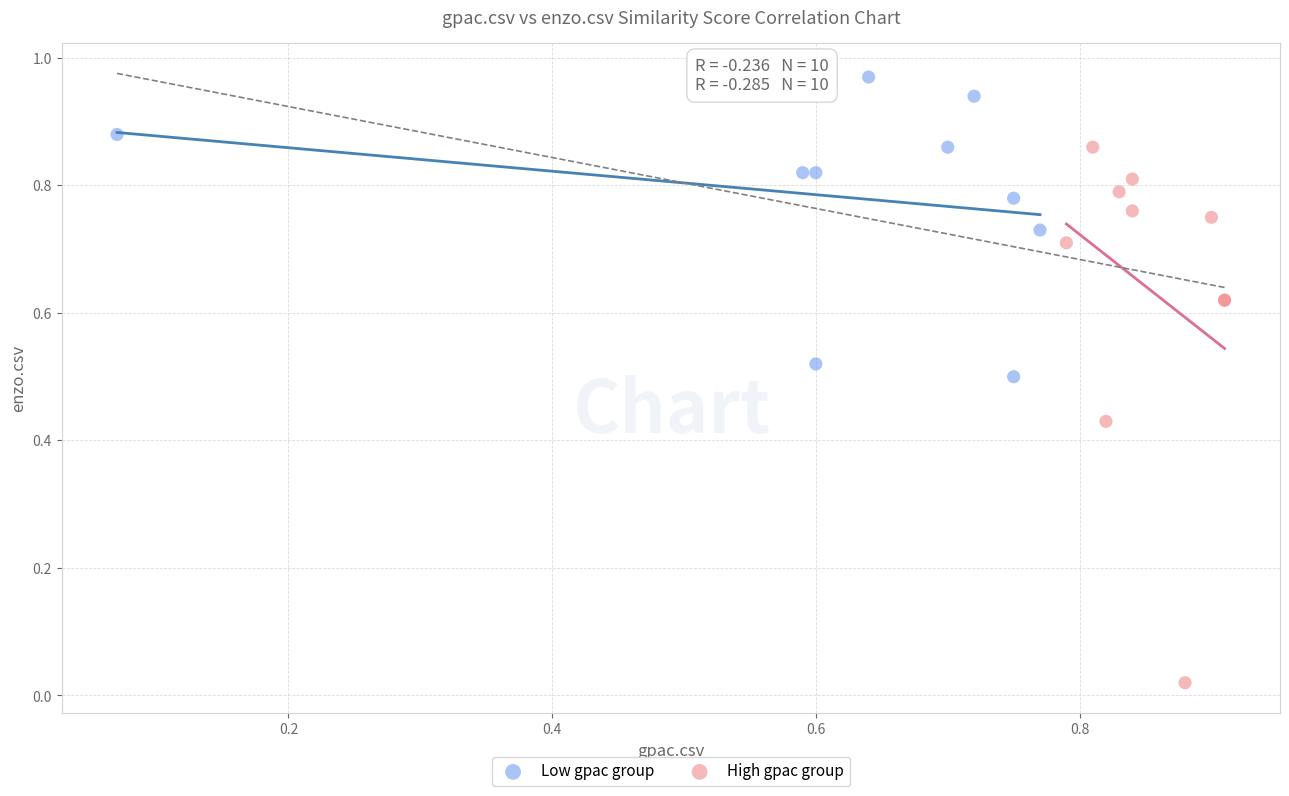

Which series reaches the minimum Y coordinate?

High gpac group